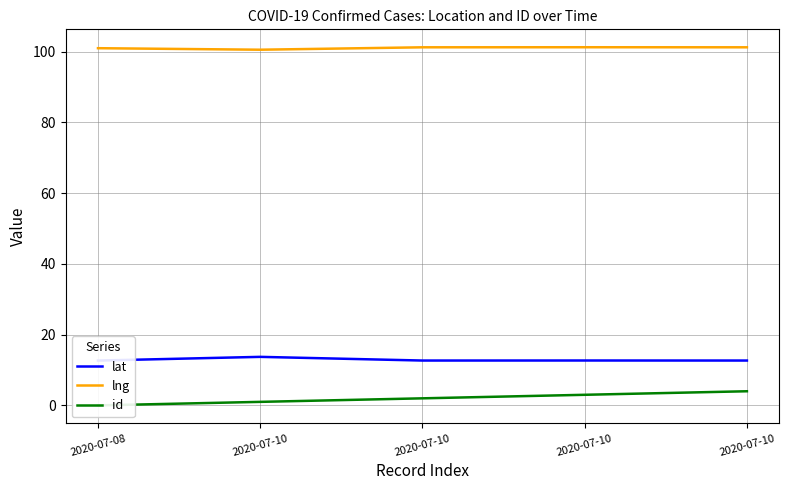

Where is id nearest to the value 2?

2020-07-10